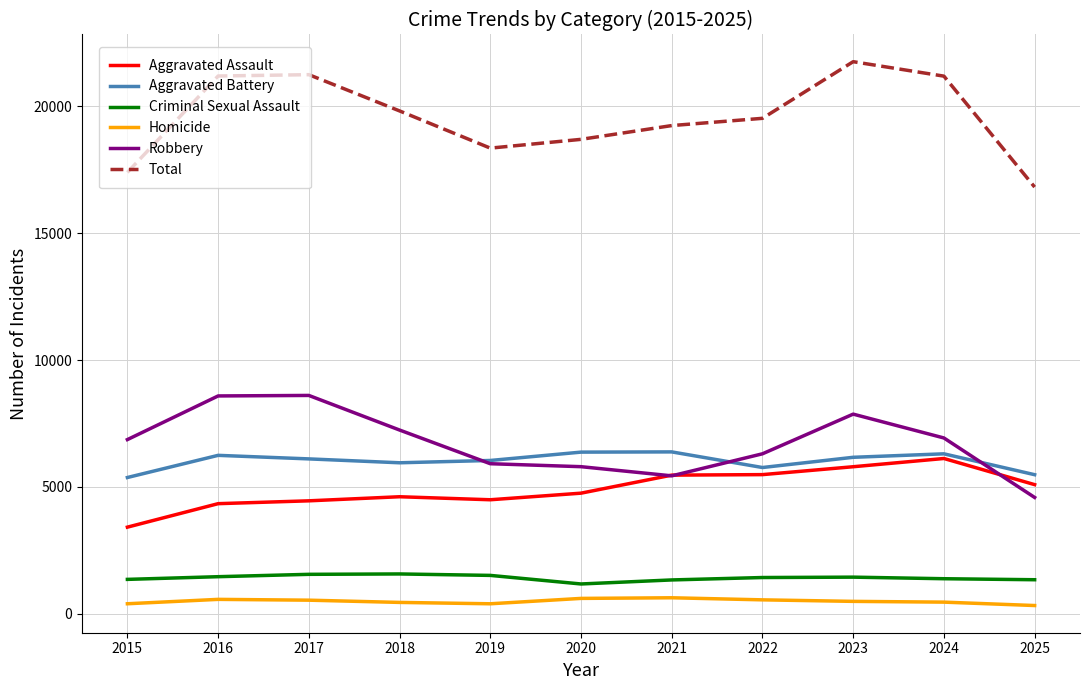

Which series has the largest range (max minus min)?

Total